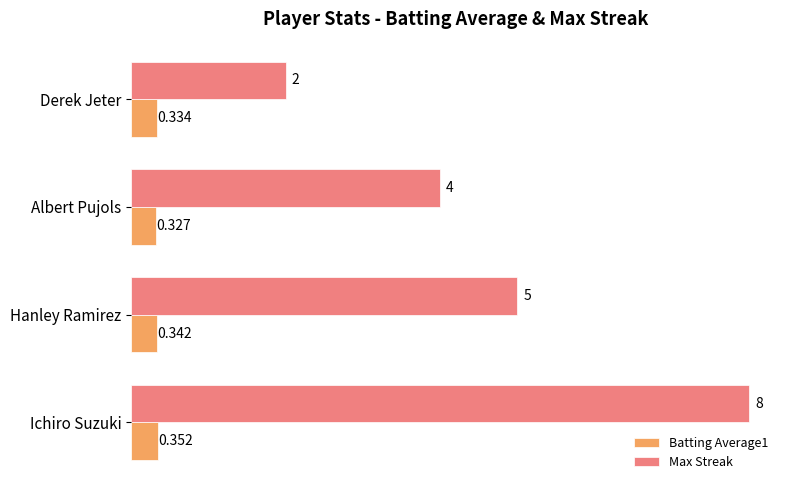

List the labels in order of Max Streak value, smallest first.

Derek Jeter, Albert Pujols, Hanley Ramirez, Ichiro Suzuki